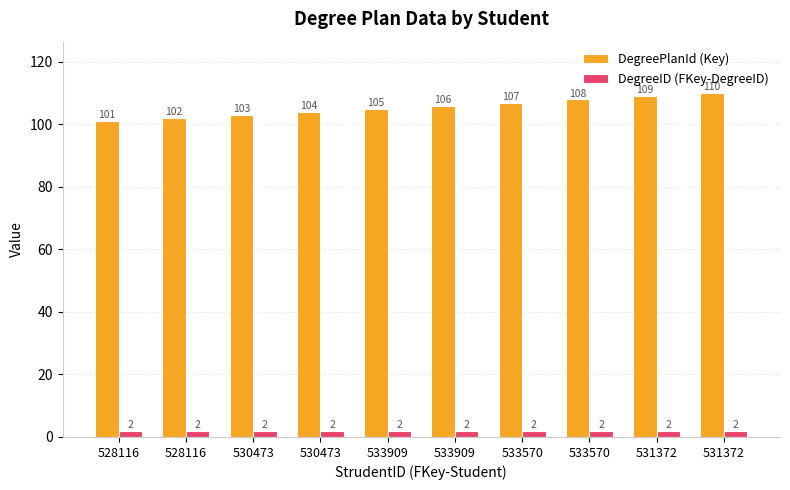

How many bars are there in total?

20